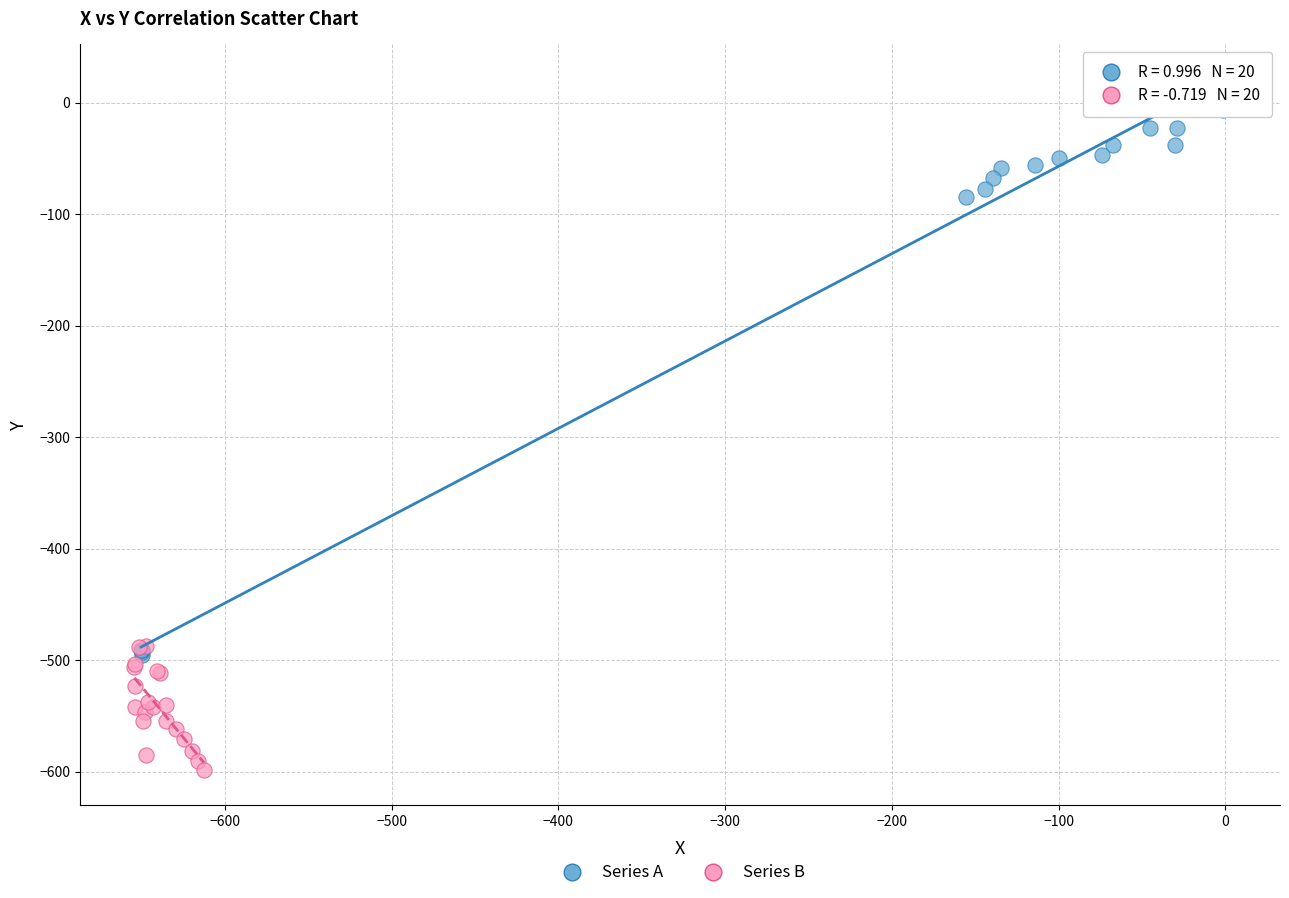

Which series reaches the maximum Y coordinate?

Series A